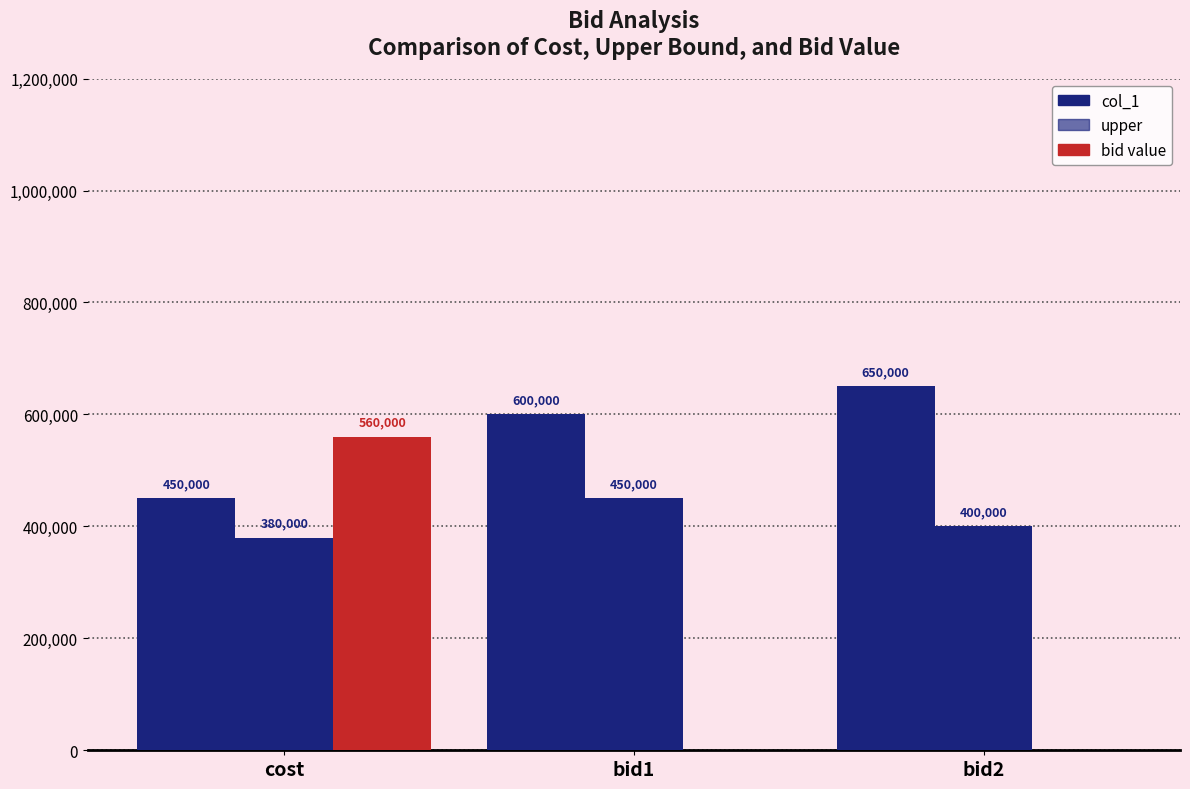

What is the maximum value for upper?

450000